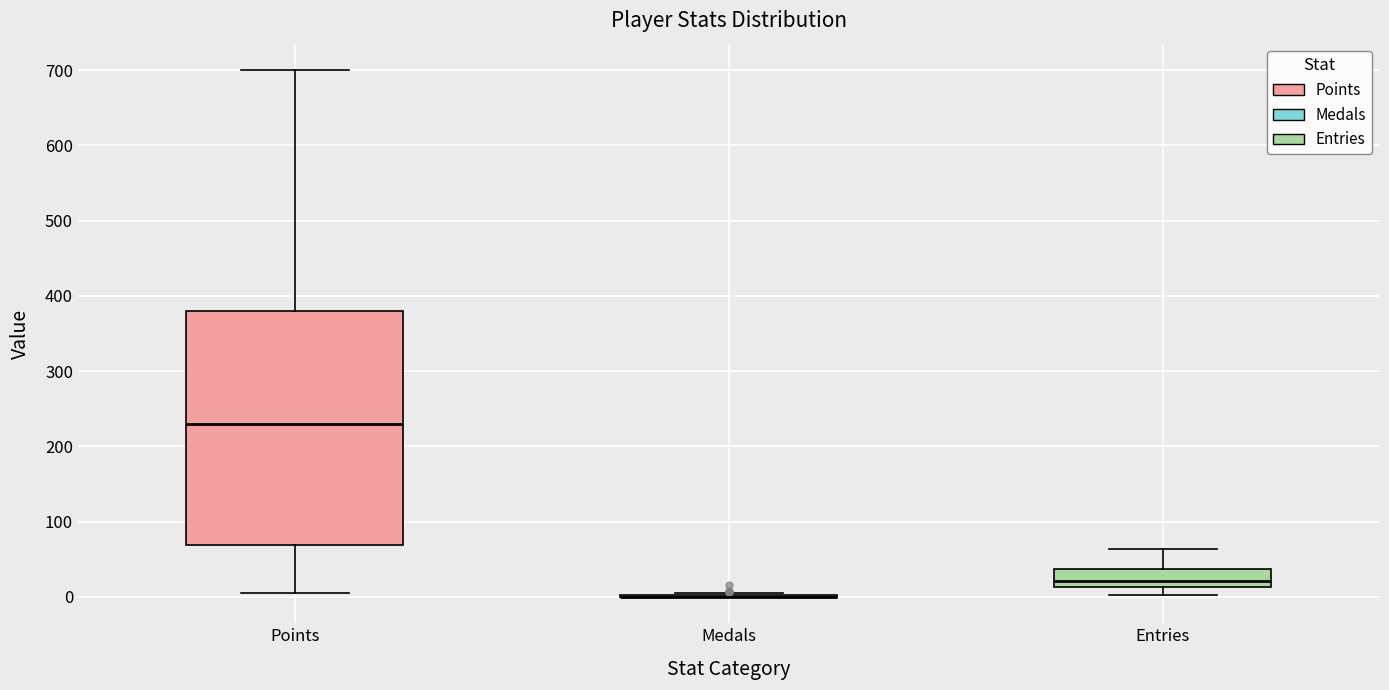

Which box is the tallest, from its lower edge to its upper edge?

Points